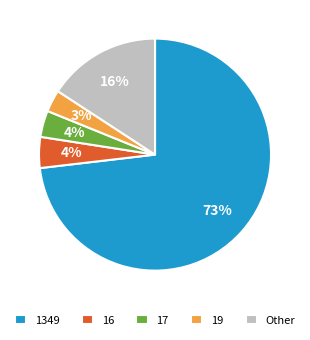

Is there a majority slice in this chart?

Yes